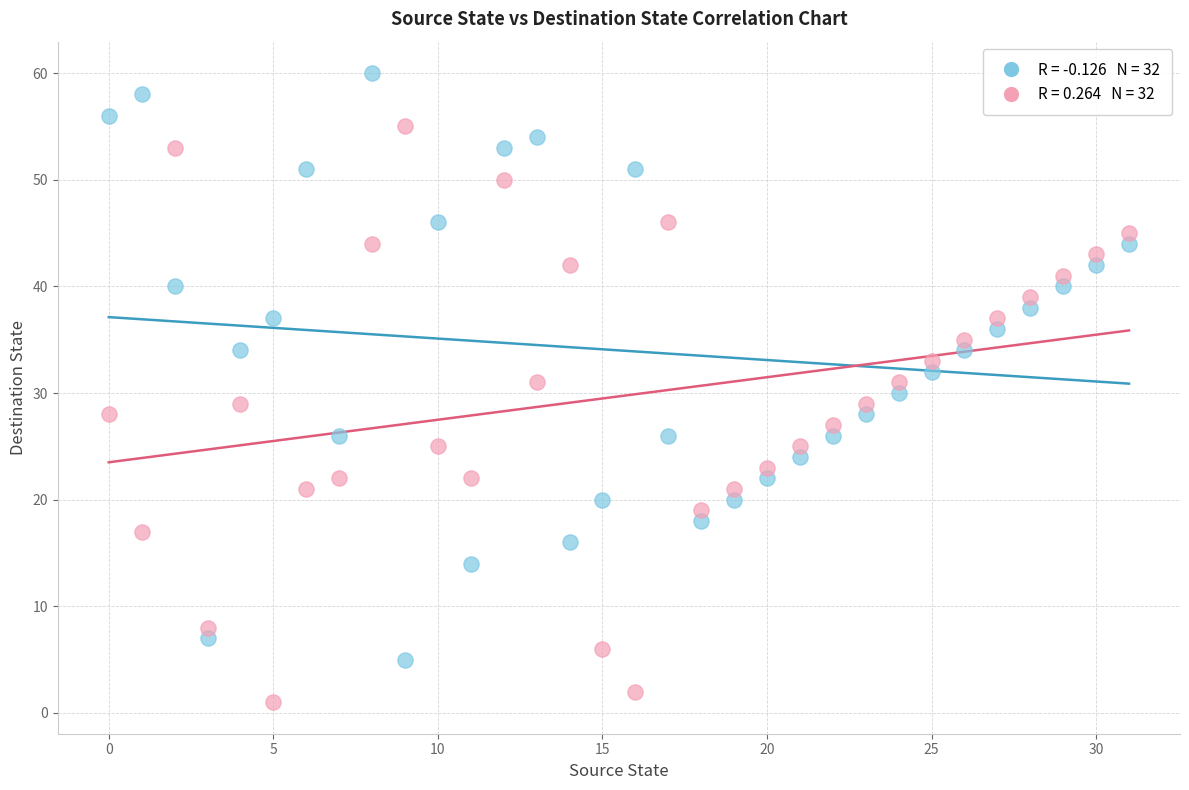

Across all data points, what is the range of Y values (max minus min)?

59